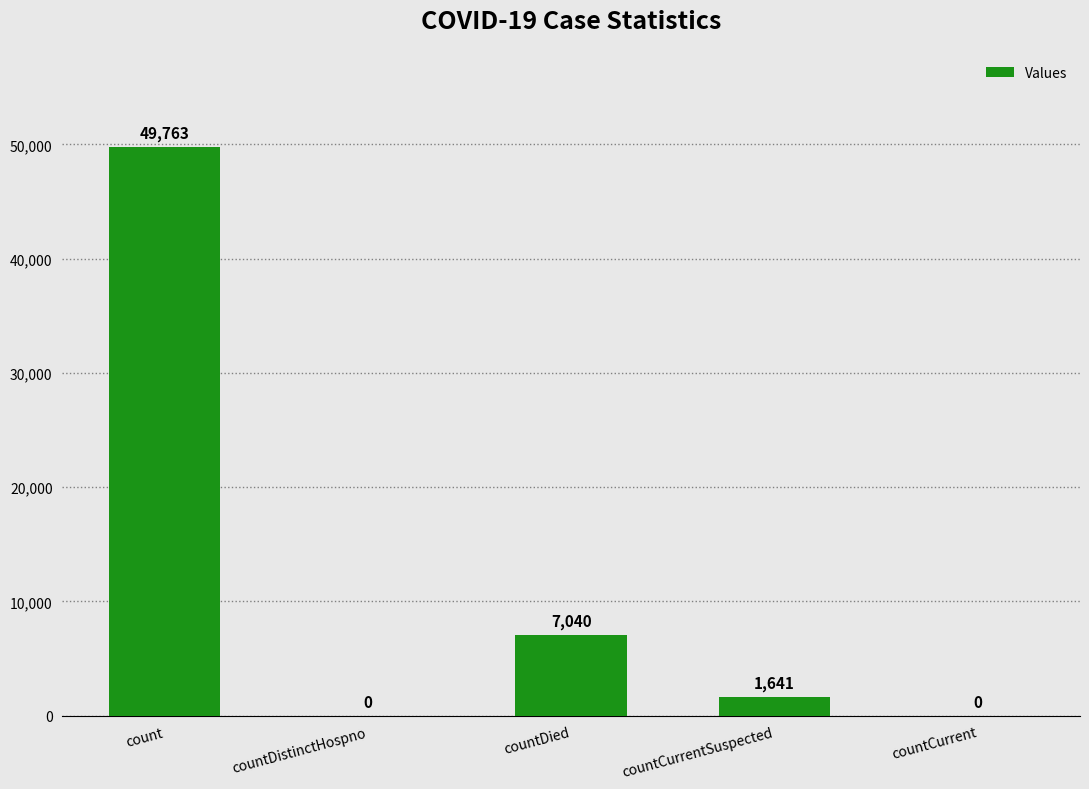

What is the change in value from count to countCurrentSuspected?

-48122